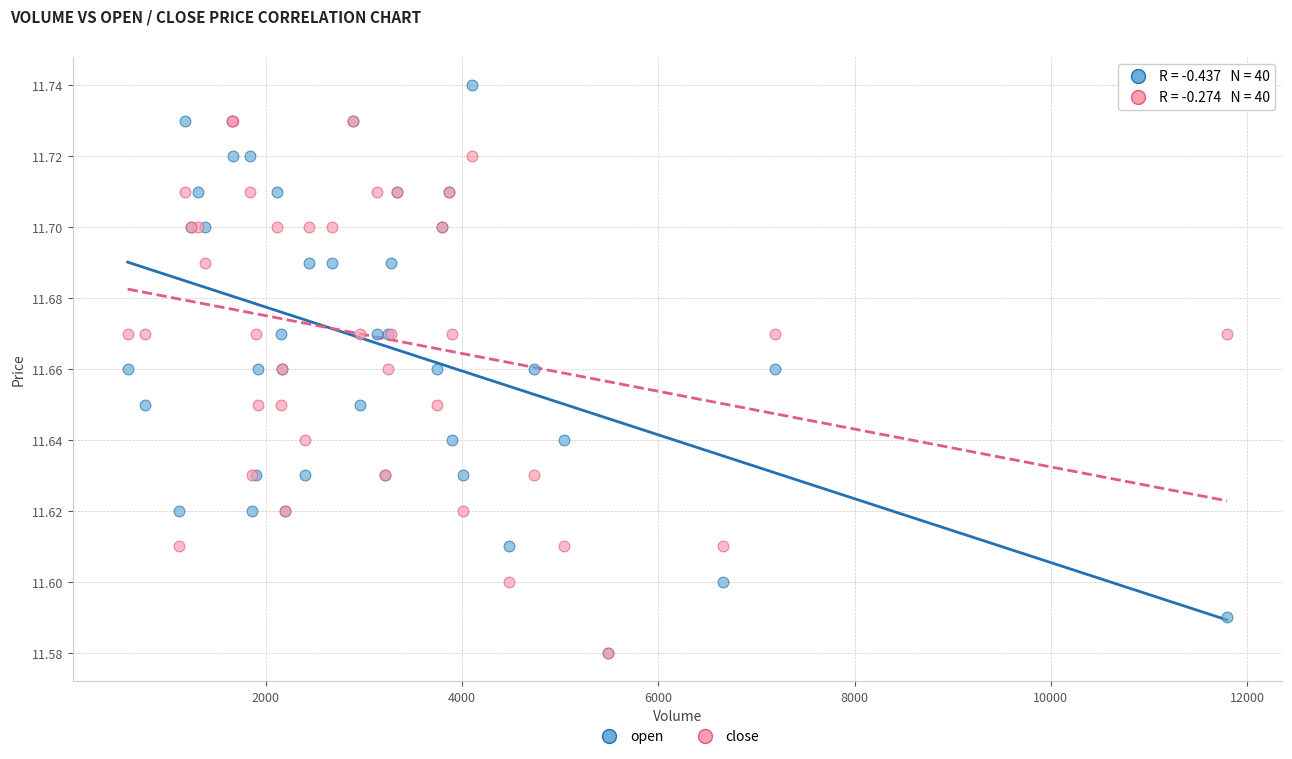

What are all the series names shown in the legend?

open, close